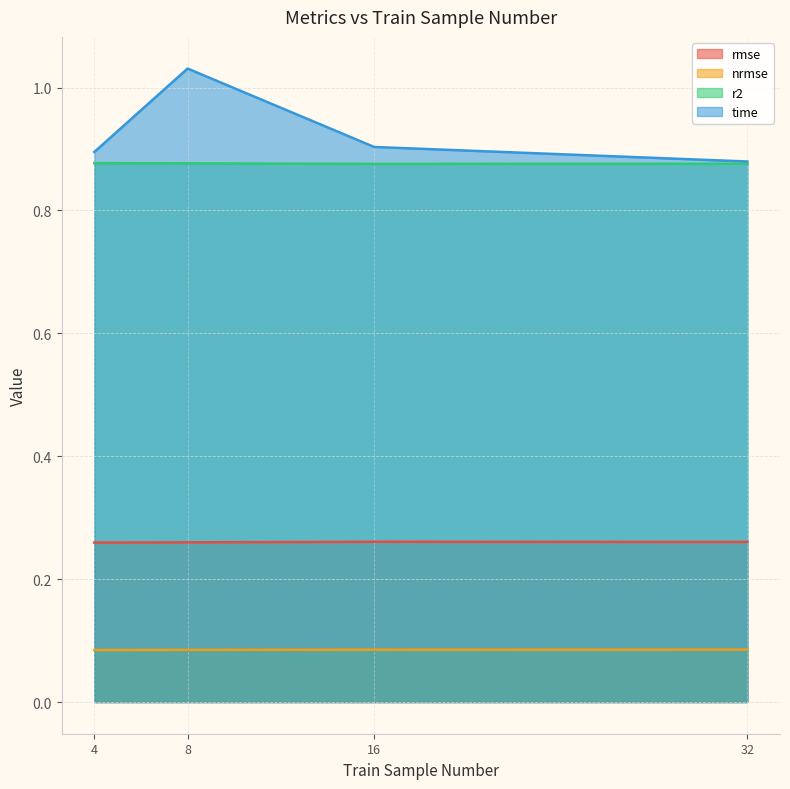

At 4, list the series in order from largest to smallest.

time, r2, rmse, nrmse